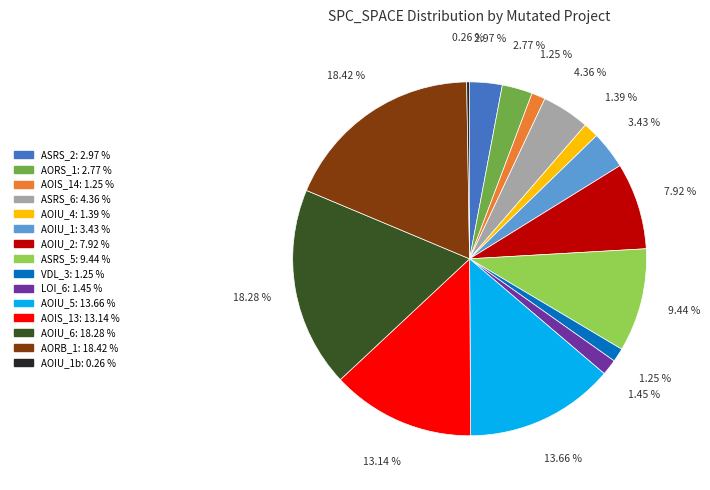

Is there any slice that represents more than half of the pie?

No